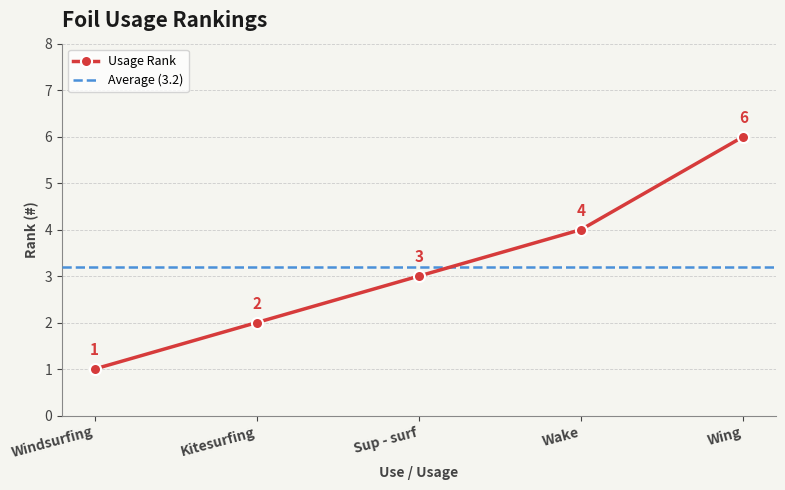

At which label is the value closest to 3?

Sup - surf